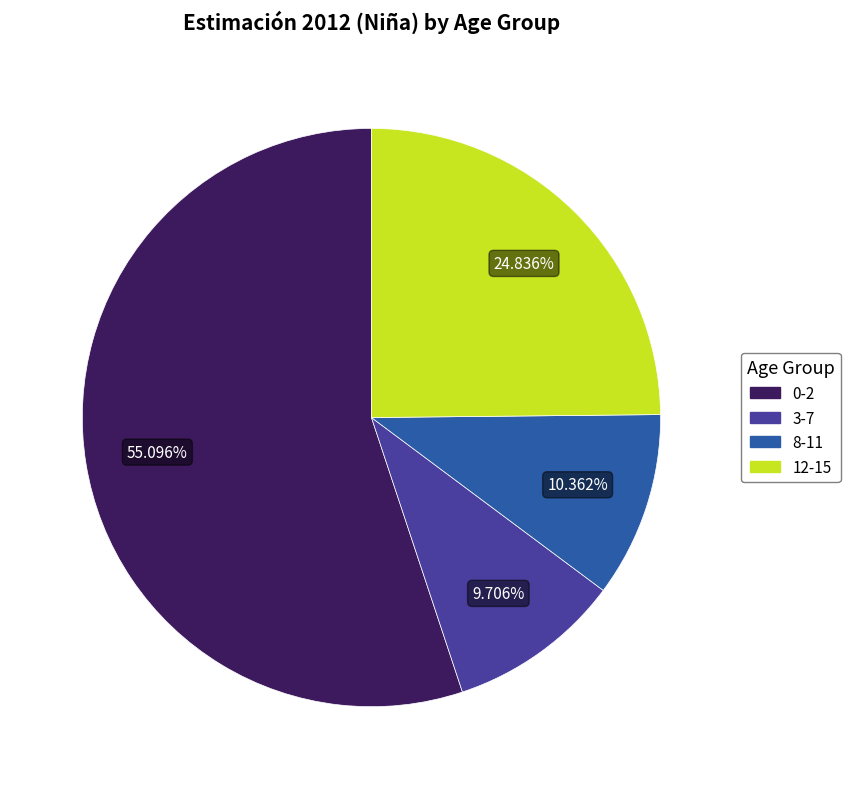

Count the number of slices in the pie.

4